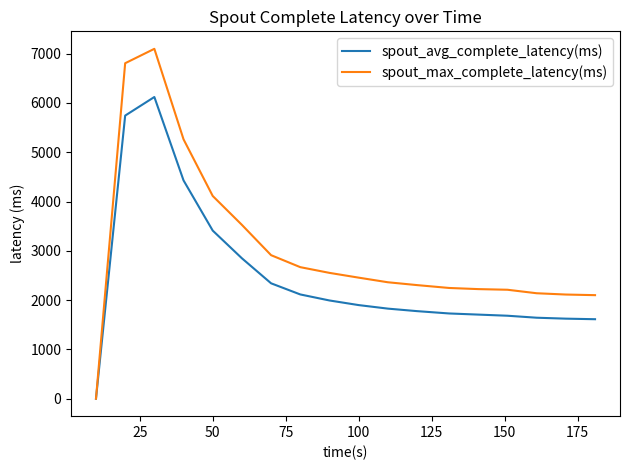

Which series has the largest total across all categories?

spout_max_complete_latency(ms)